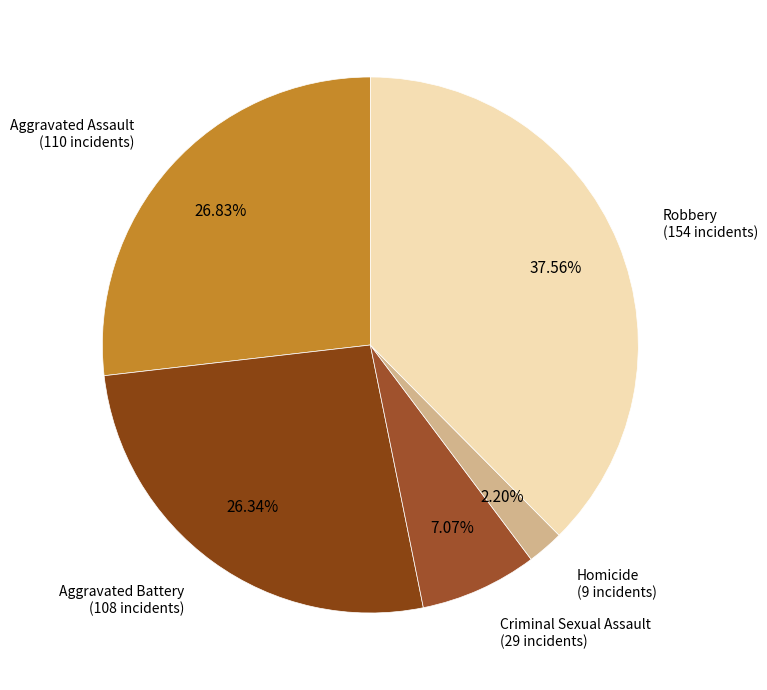

Count the number of slices in the pie.

5